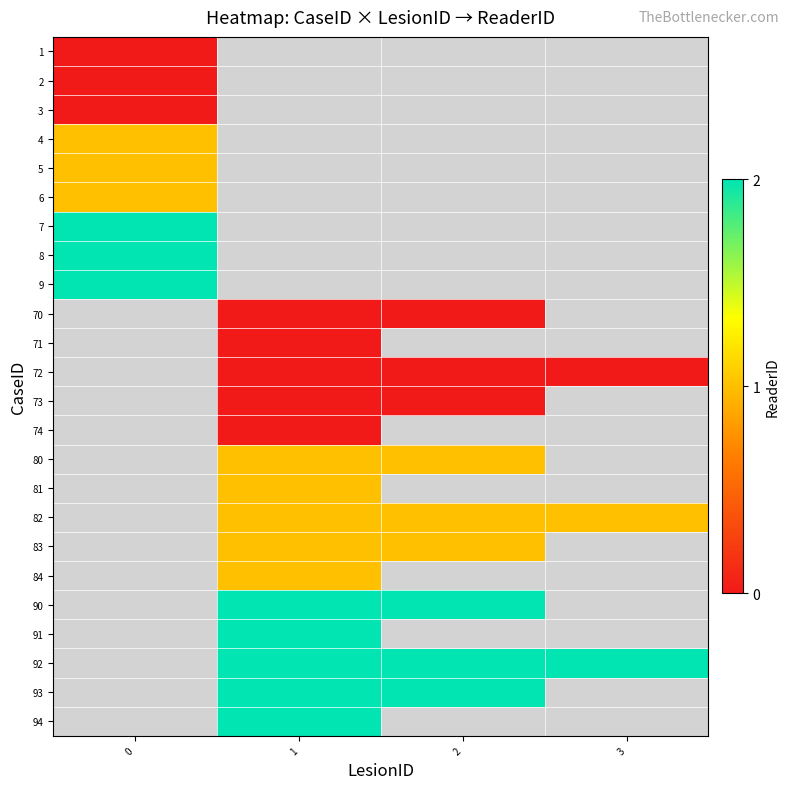

Between 3 and 1, which is larger?

3